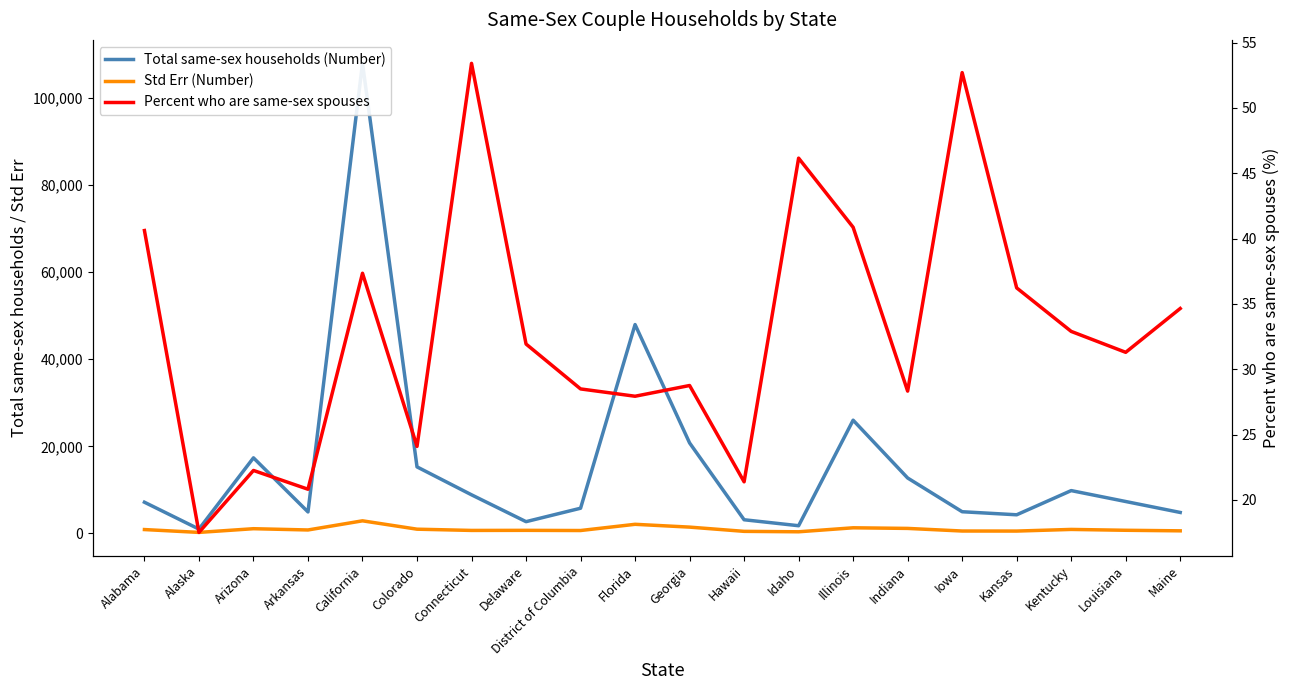

True or false: Std Err (Number) has a value of 621.9 at Hawaii.

False